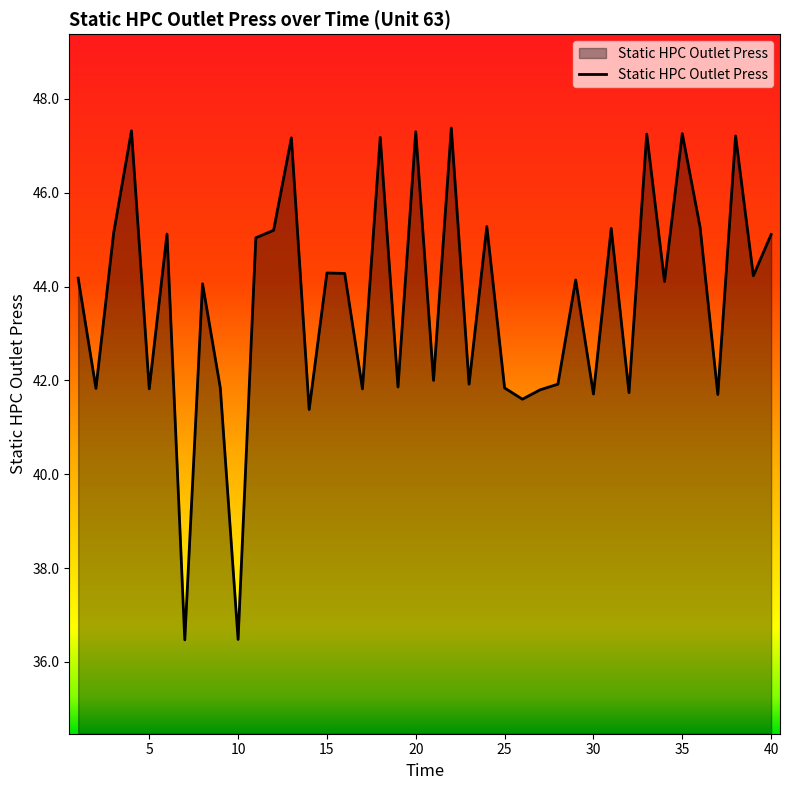

What is the maximum value shown in the chart?

47.4